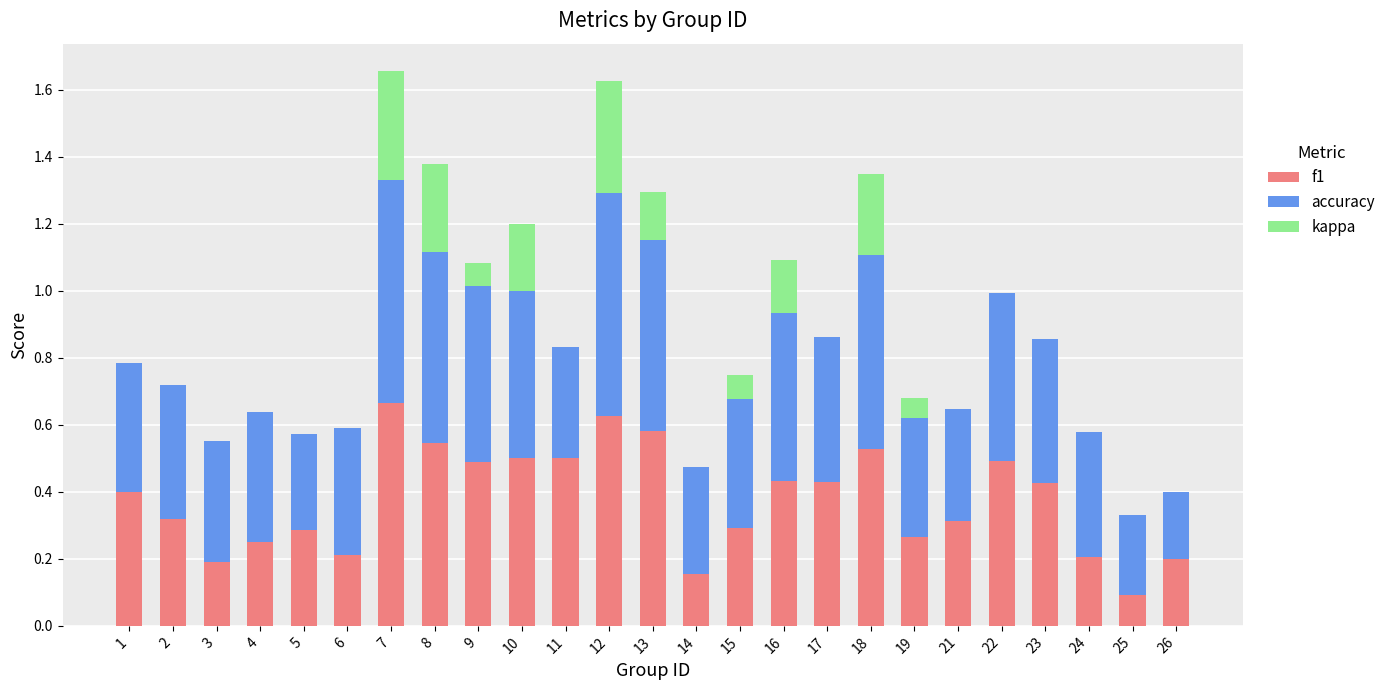

What is the total value across all series at 7?

1.7